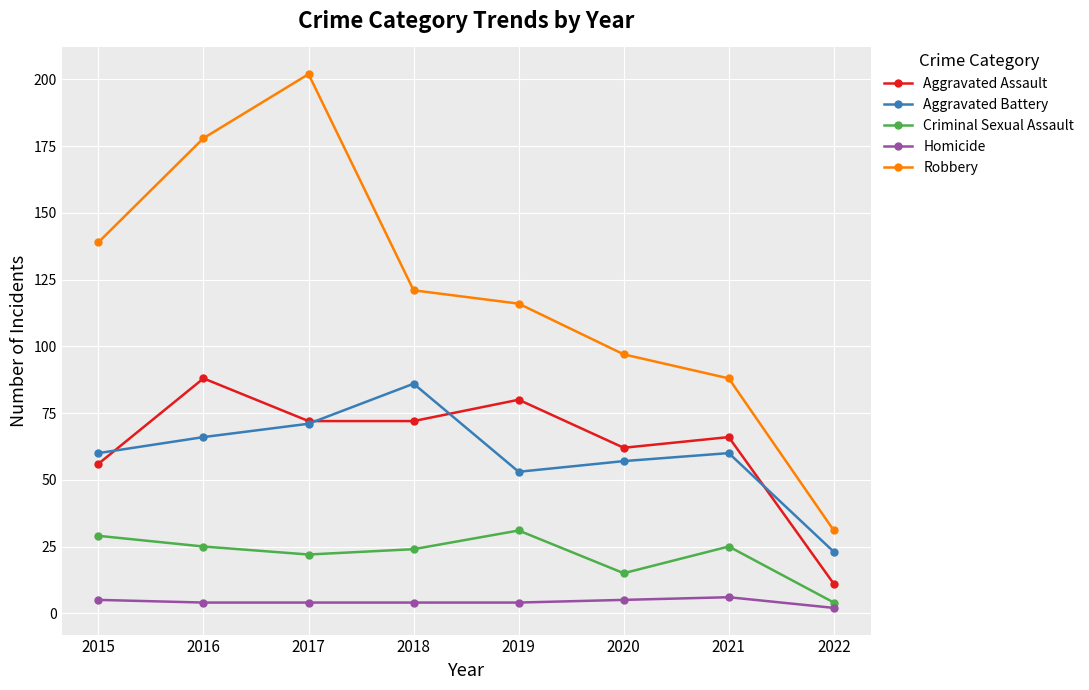

What is the average value of the Aggravated Battery series?

60